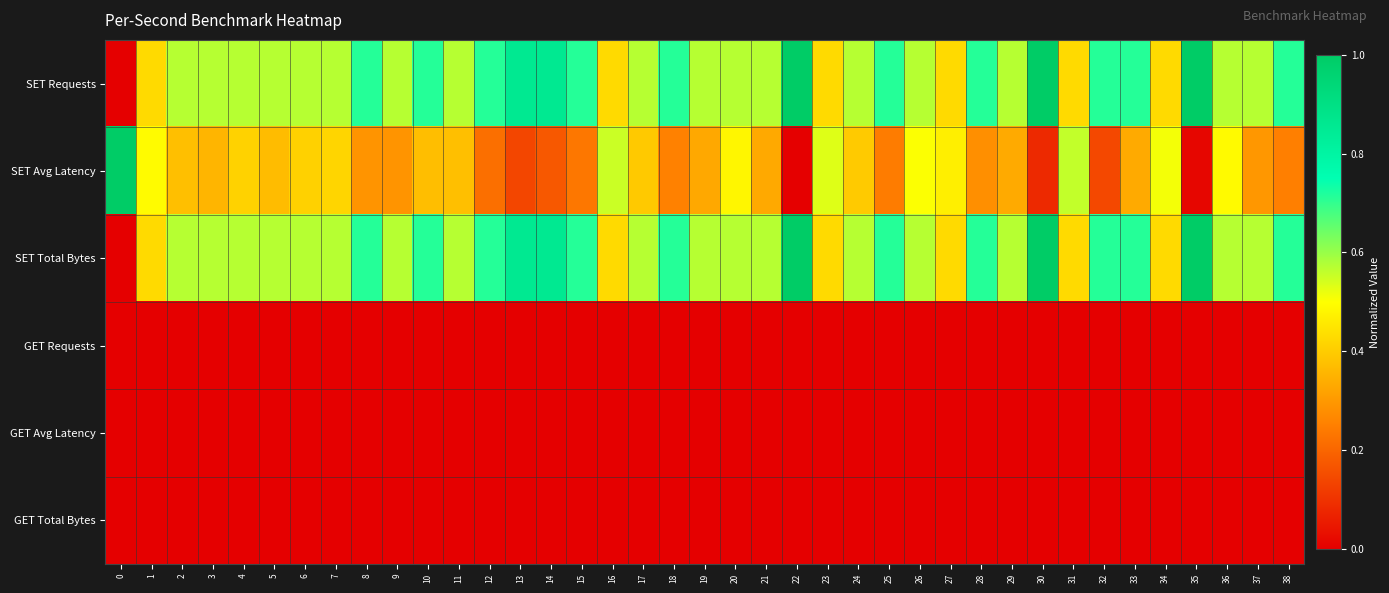

Which label corresponds to the largest value in the chart?

22